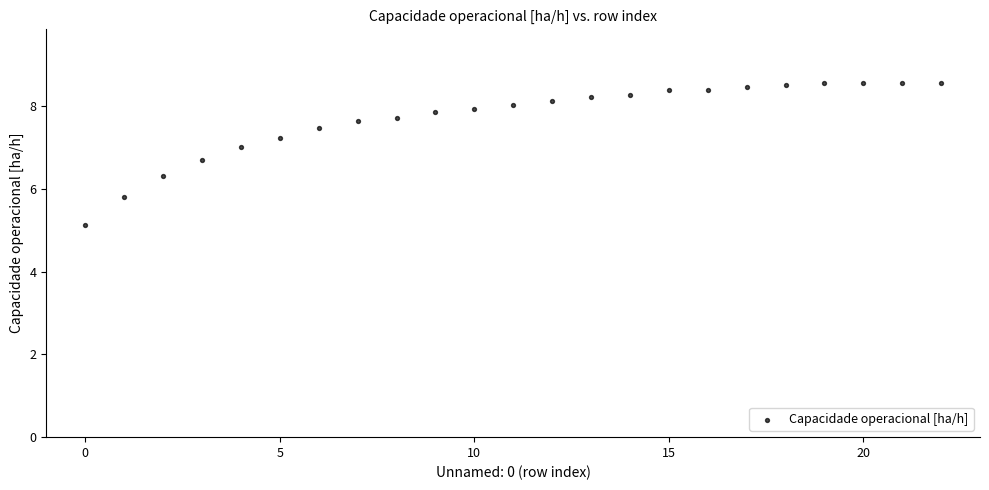

What is the range of Y values (max minus min)?

3.4